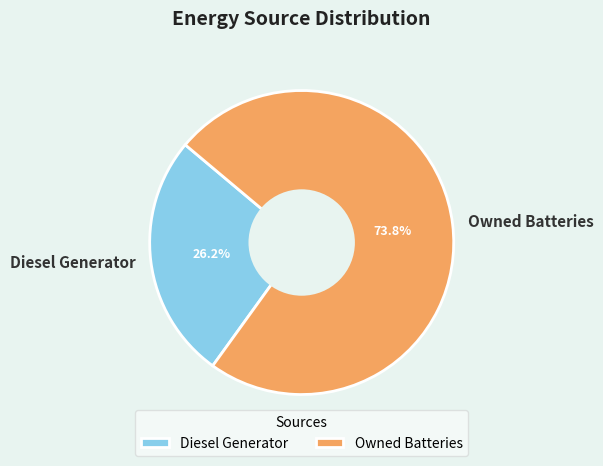

Do Owned Batteries and Diesel Generator together represent more than half of the pie?

Yes